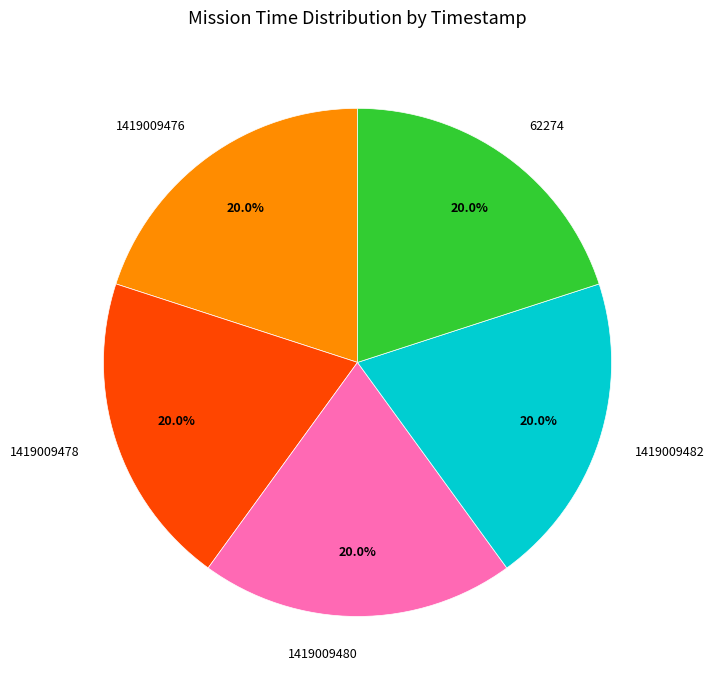

What is the ratio of the value at 1419009480 to the value at 62274?

1.0